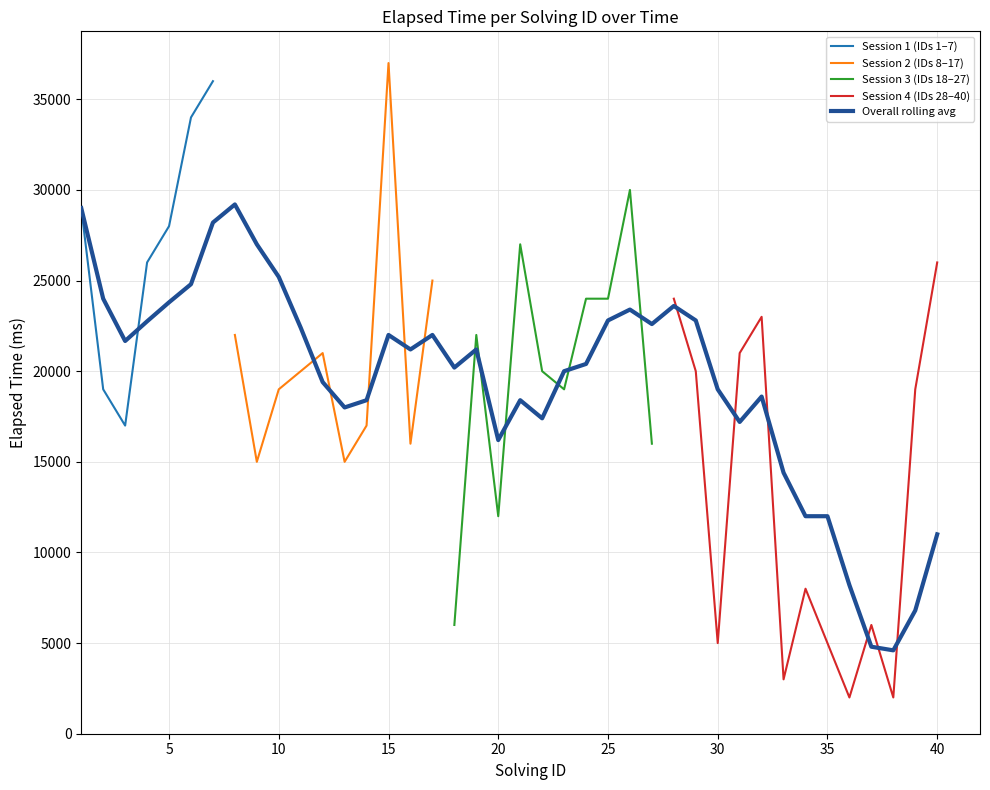

Where is solving_id 3 nearest to the value 25?

4